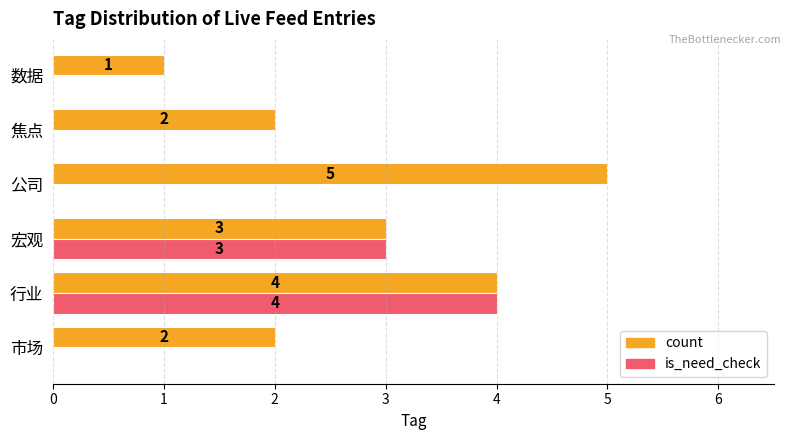

Which series changed the most between 市场 and 数据?

count